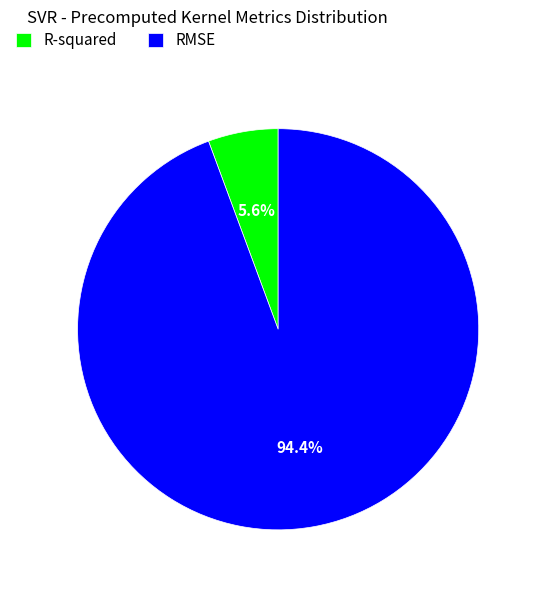

What is the smallest slice in the pie chart?

R-squared